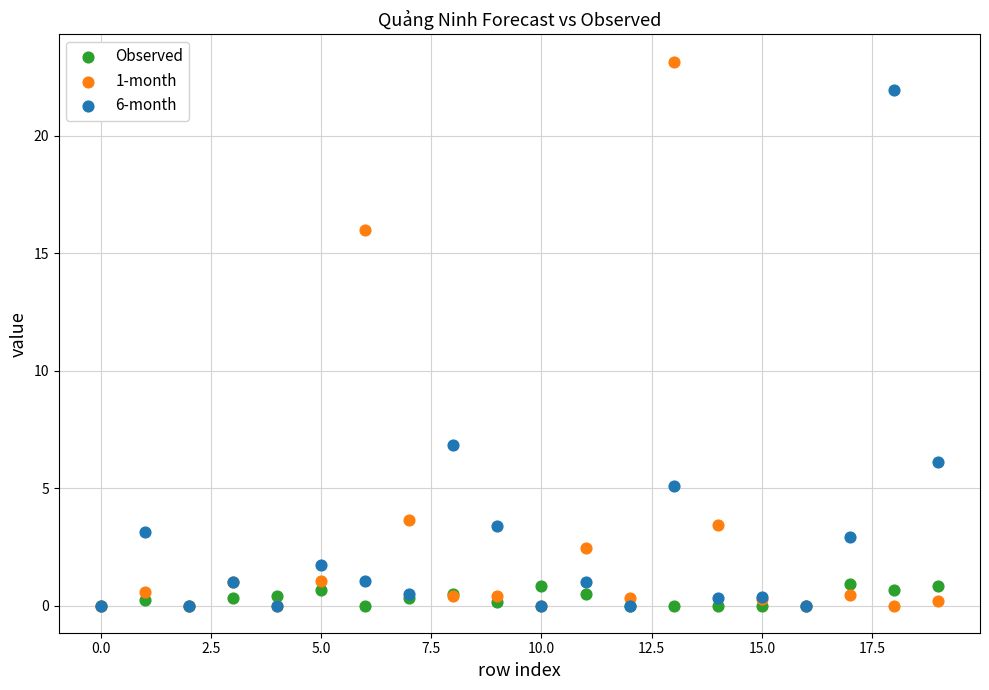

What are all the series names shown in the legend?

Observed, 1-month, 6-month